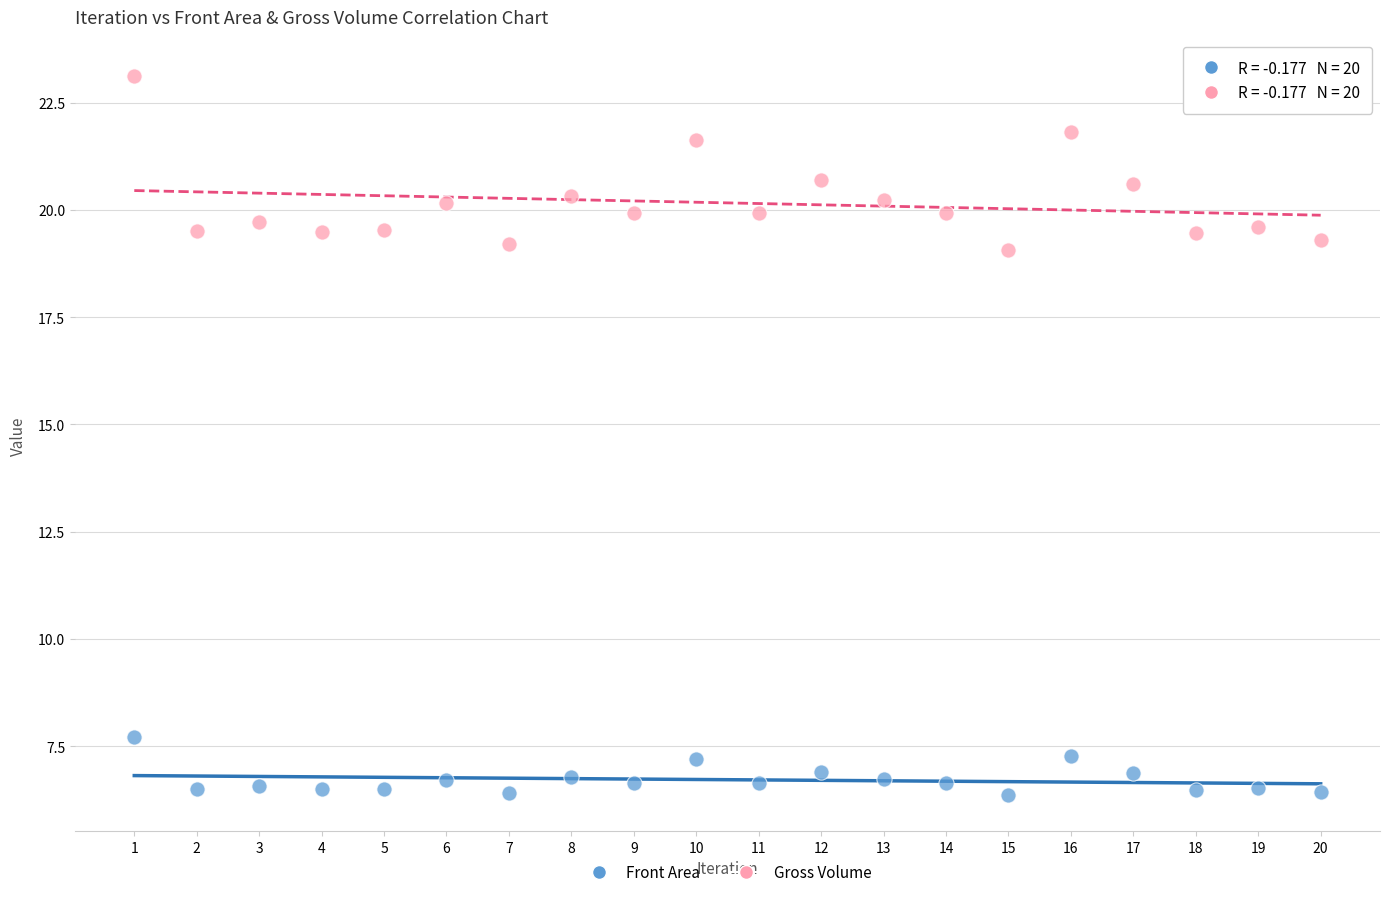

Across all data points, what is the range of X values (max minus min)?

19.0